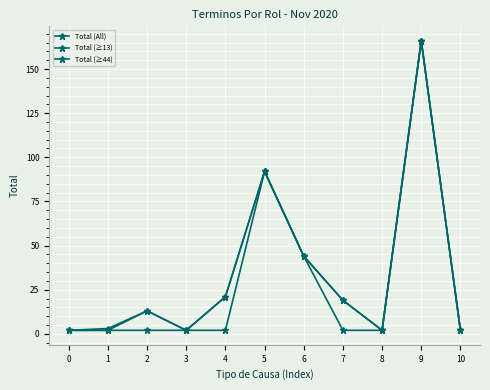

What is the difference between the Total (All) values at 10 and 4?

19